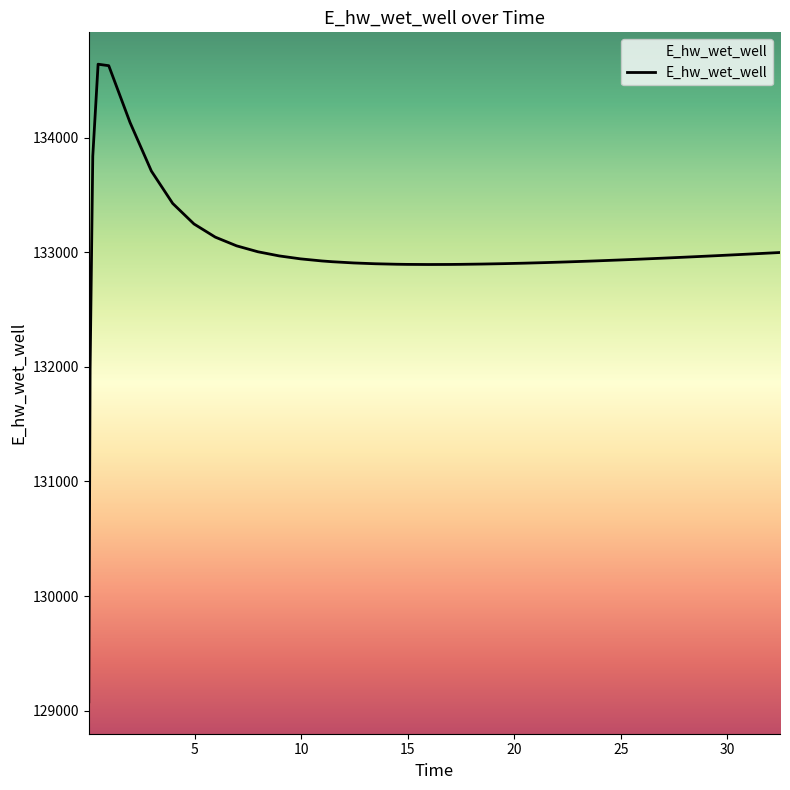

What is the average value?

132997.5